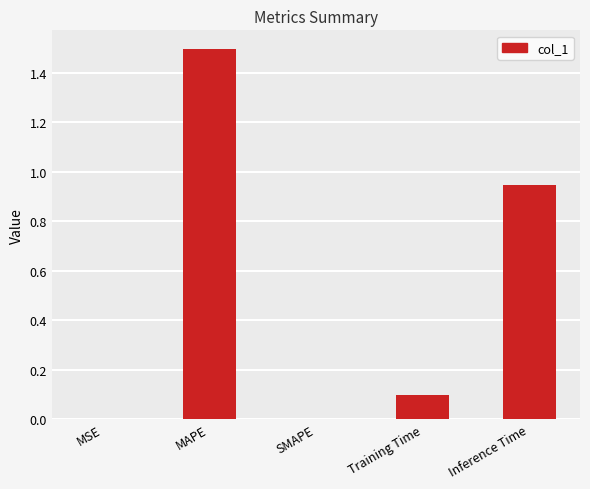

Which category has the highest value across all series?

MAPE